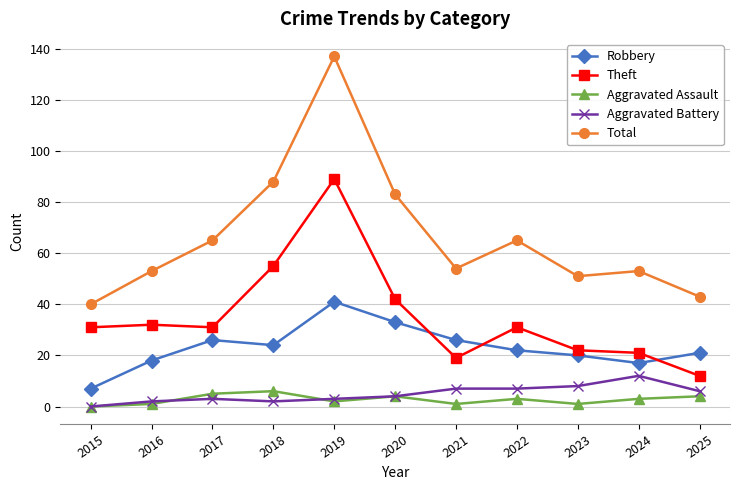

The value of Total at 2024 is 53. True or false?

True